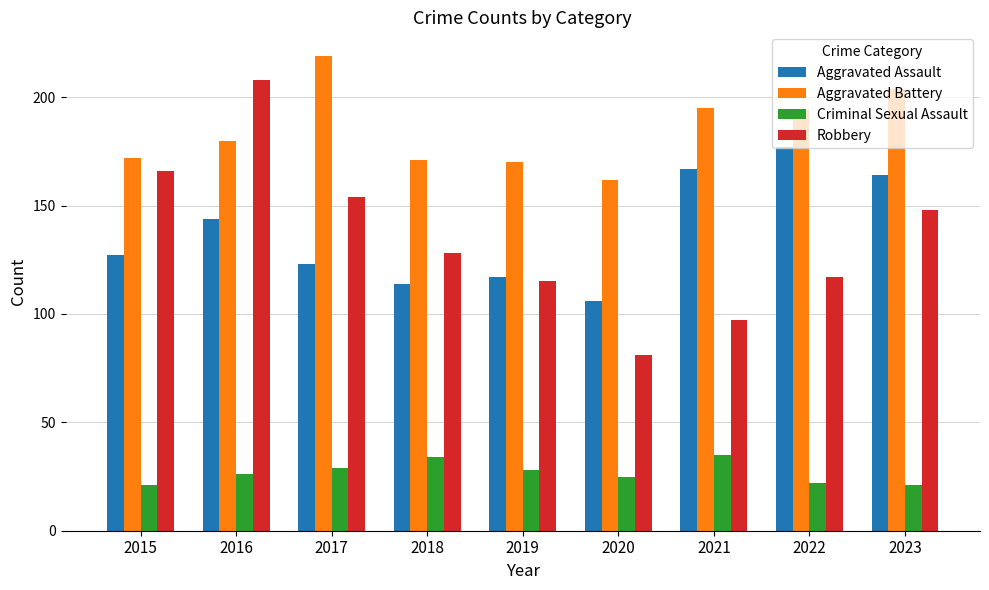

Is it true that Aggravated Battery equals 204 at 2023?

True